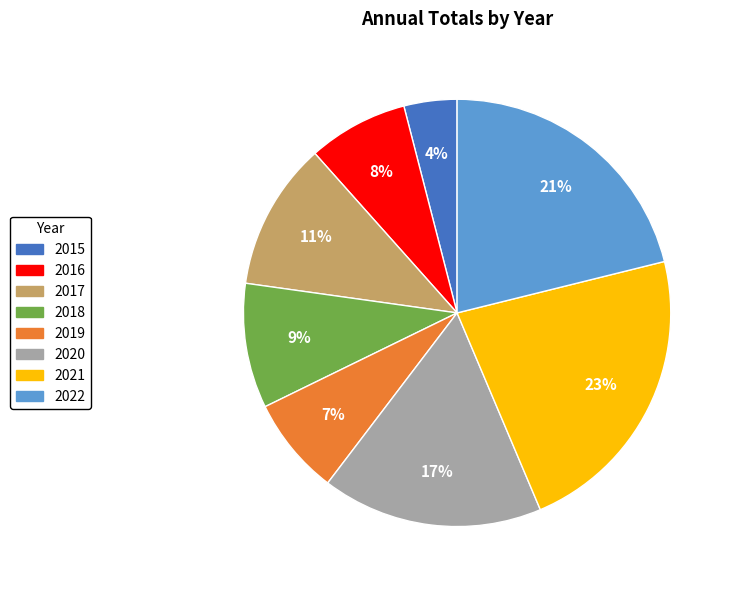

Combined, do 2015 and 2020 account for over 50%?

No